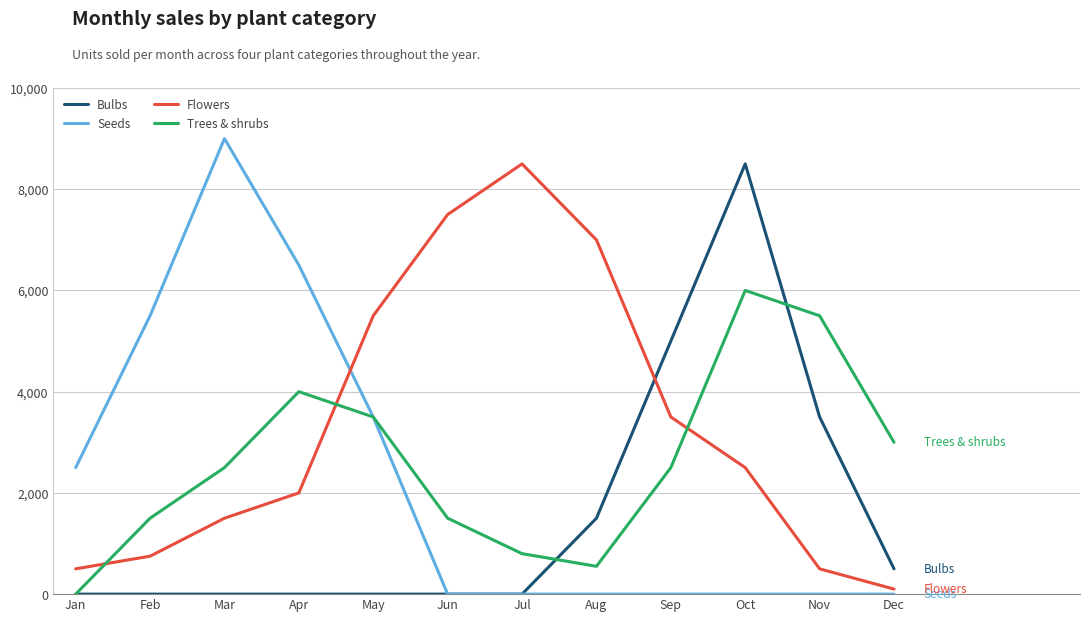

How many lines are shown in the chart?

4